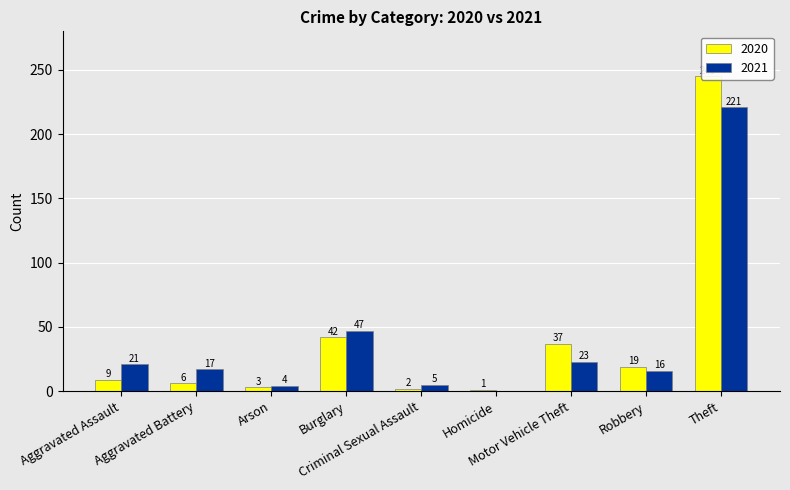

What is the value of the 2021 bar at the 9th from the left?

221